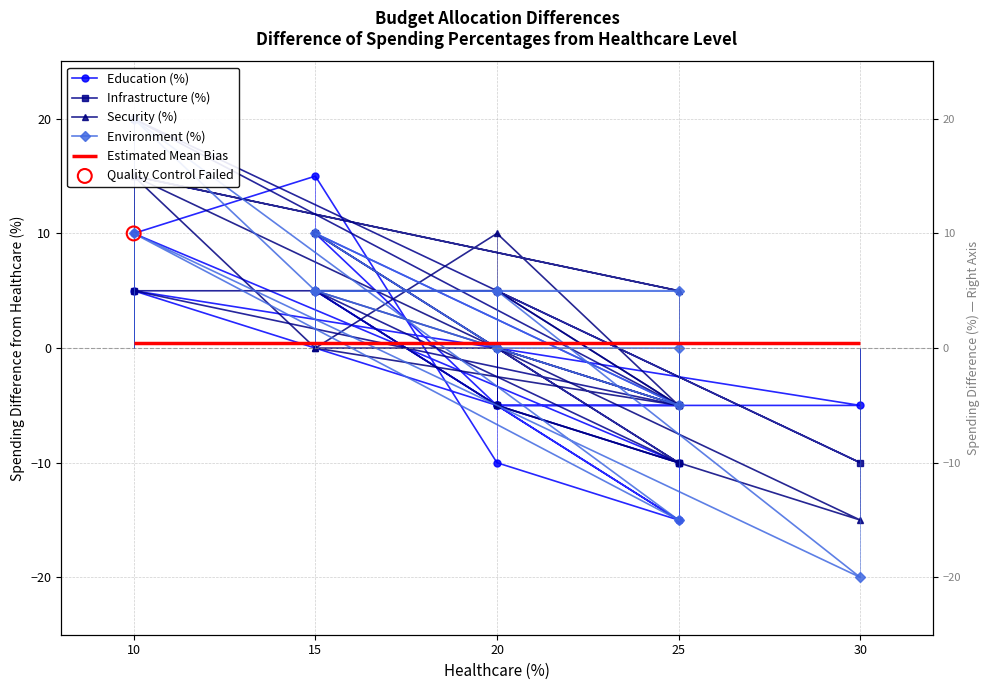

What are all the series names shown in the legend?

Education (%), Infrastructure (%), Security (%), Environment (%)